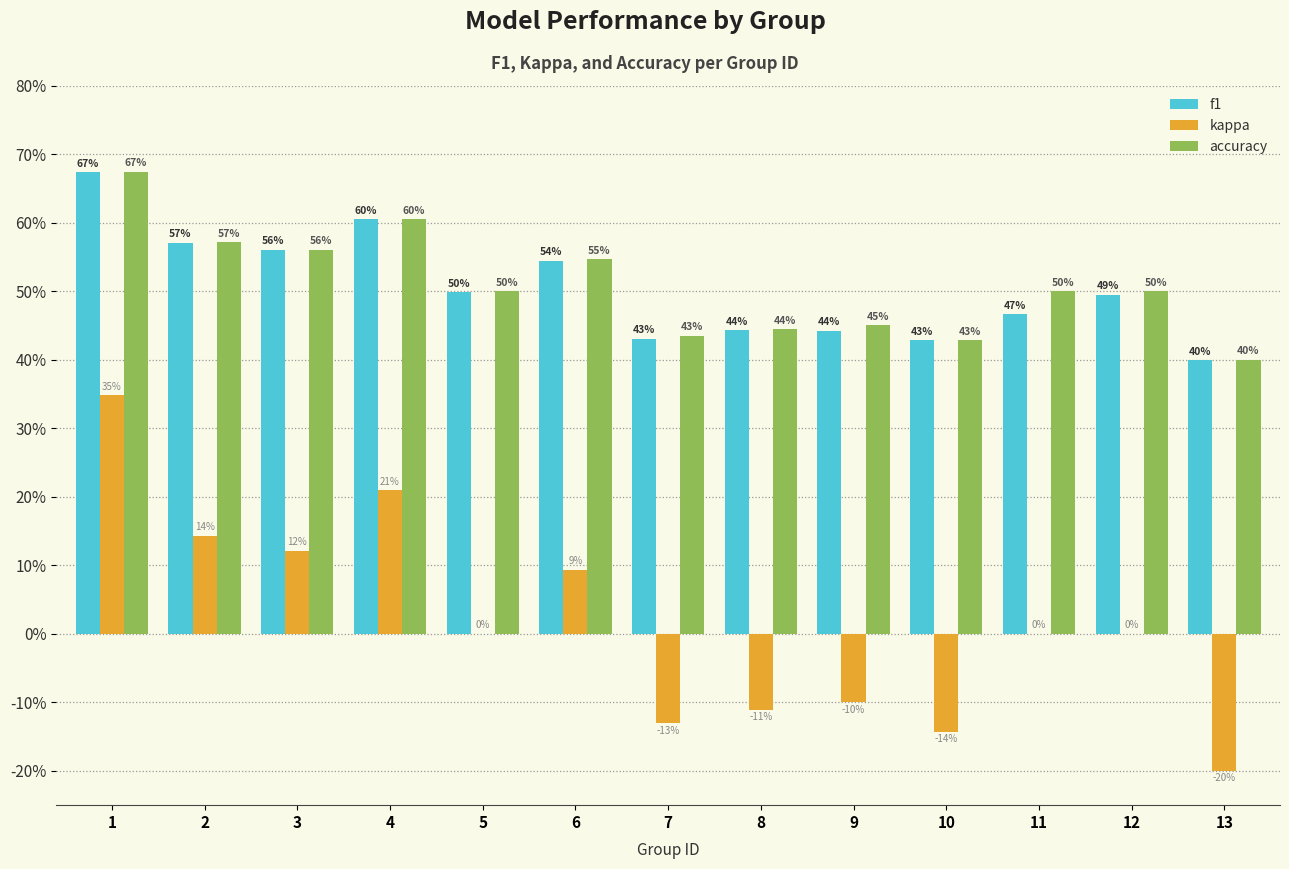

Reading left to right, transcribe all the data shown in this chart.

f1: 1=0.7	2=0.6	3=0.6	4=0.6	5=0.5	6=0.5	7=0.4	8=0.4	9=0.4	10=0.4	11=0.5	12=0.5	13=0.4
kappa: 1=0.3	2=0.1	3=0.1	4=0.2	5=0.0	6=0.1	7=-0.1	8=-0.1	9=-0.1	10=-0.1	11=0.0	12=0.0	13=-0.2
accuracy: 1=0.7	2=0.6	3=0.6	4=0.6	5=0.5	6=0.5	7=0.4	8=0.4	9=0.5	10=0.4	11=0.5	12=0.5	13=0.4